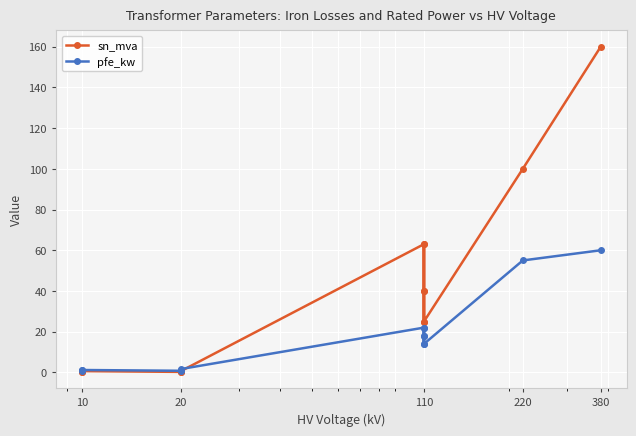

How many categories are shown in the chart?

14